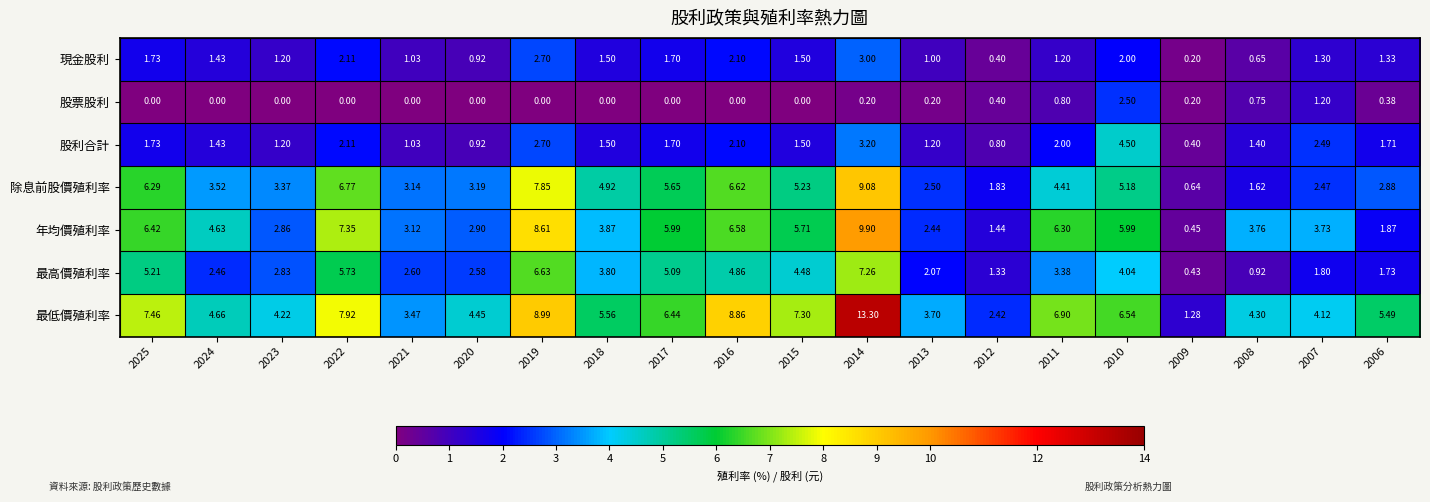

Which series has the largest range (max minus min)?

最低價殖利率